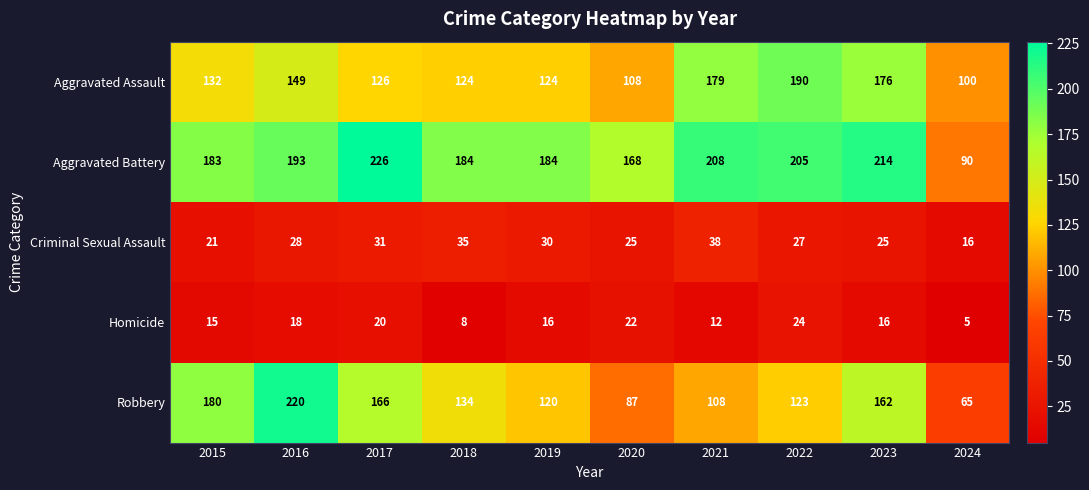

What is the difference between the maximum and second lowest values in the Homicide series?

16